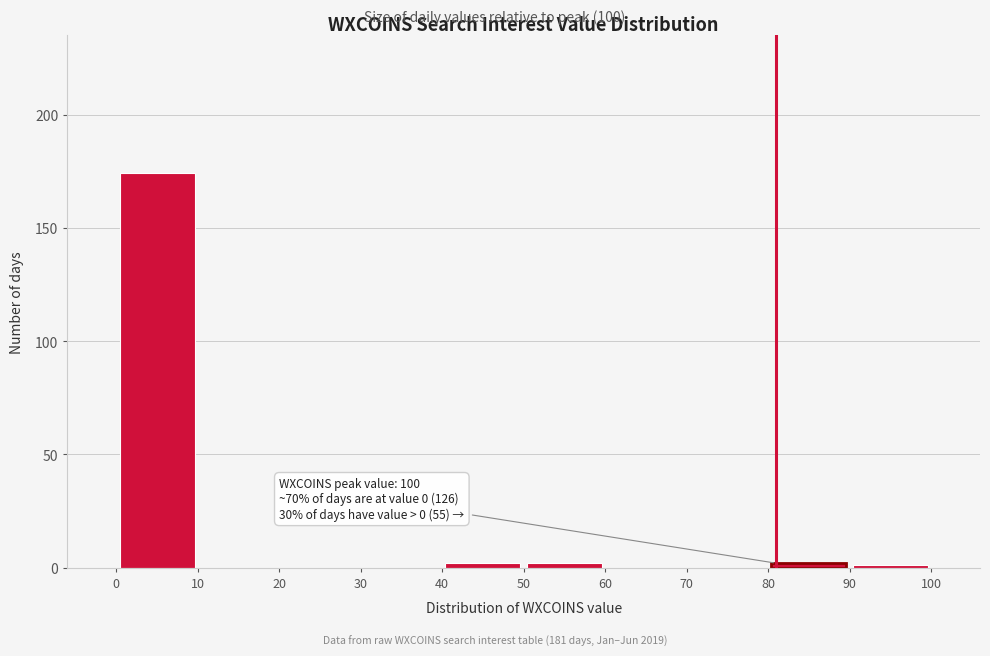

Which range on the x-axis has the tallest bar?

0 to 10